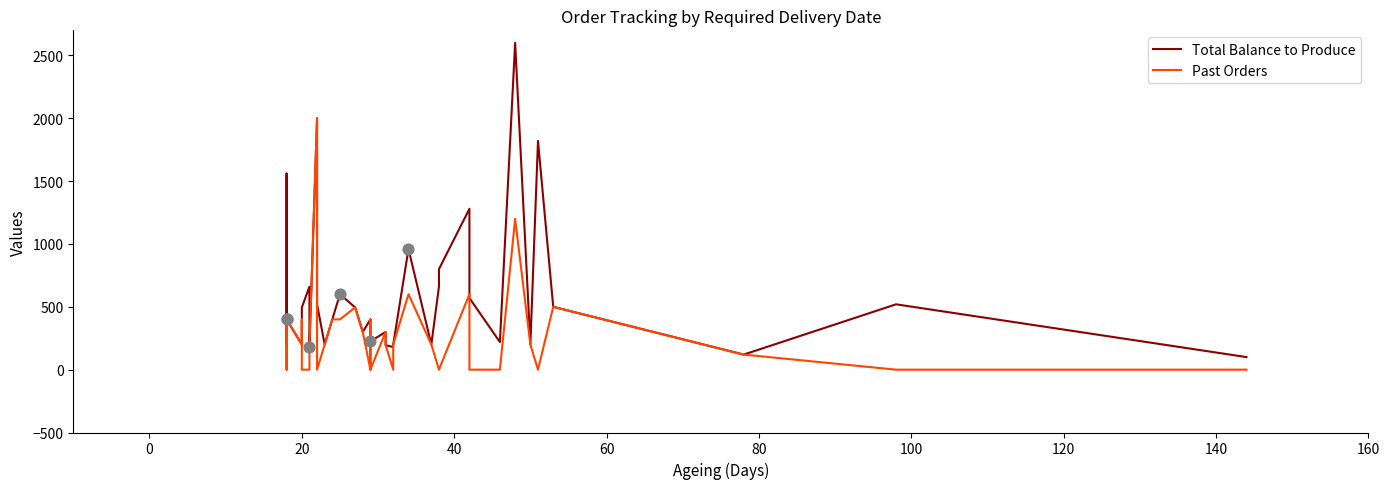

At how many categories does at least one series exceed 811?

6